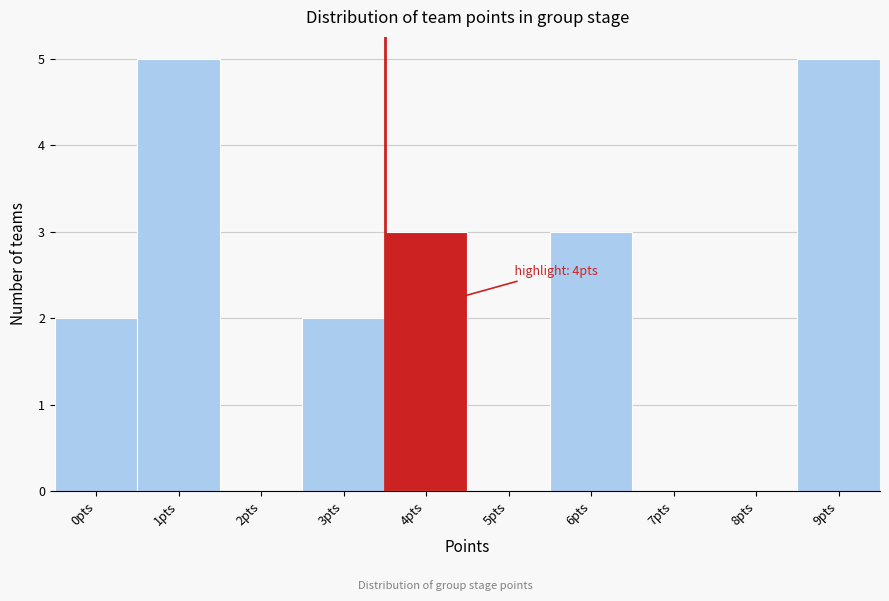

Reading left to right, extract all data points from this chart.

0pts=2	1pts=5	2pts=0	3pts=2	4pts=3	5pts=0	6pts=3	7pts=0	8pts=0	9pts=5